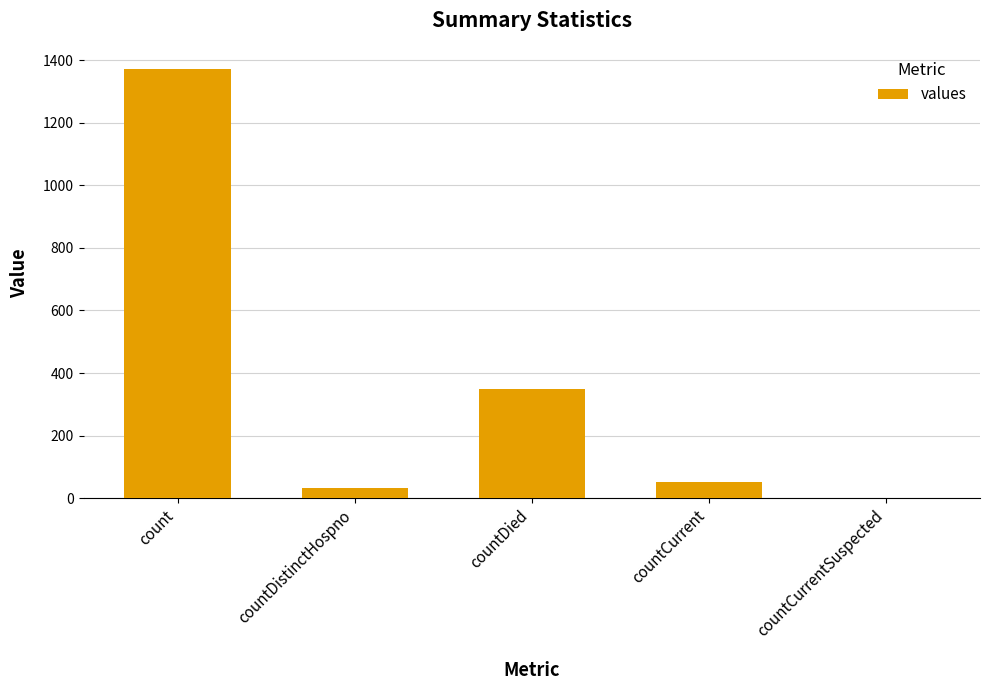

What is the sum of all values?

1805